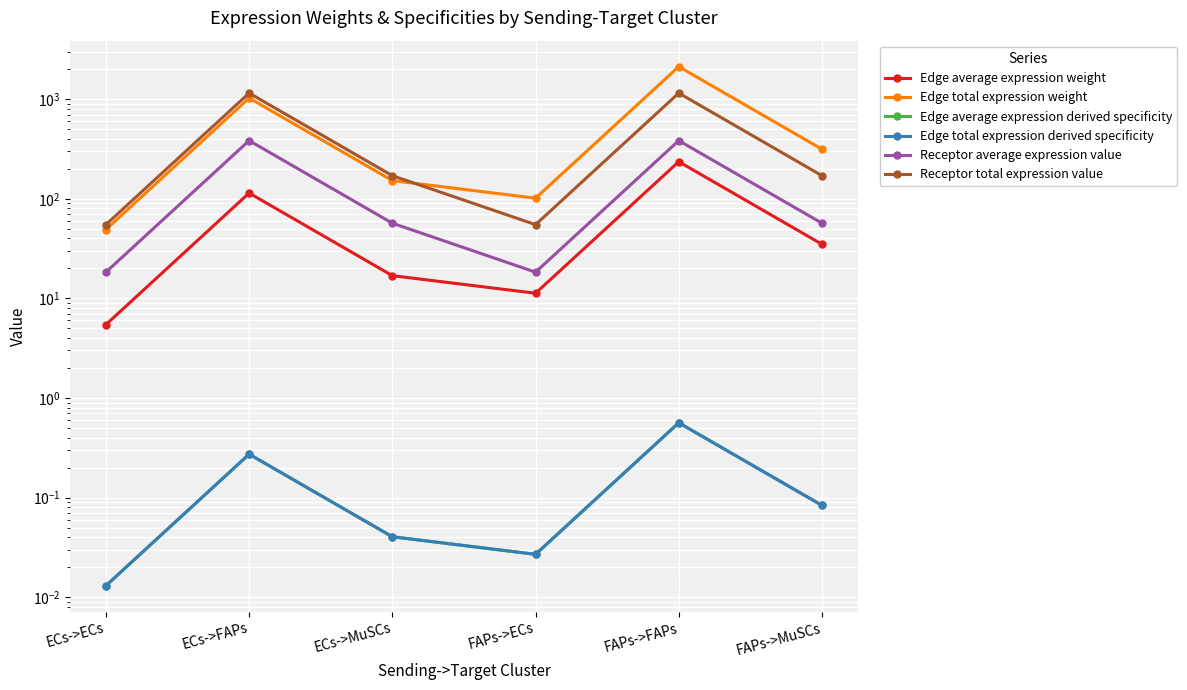

True or false: Receptor total expression value and Edge average expression weight cross at least once.

False